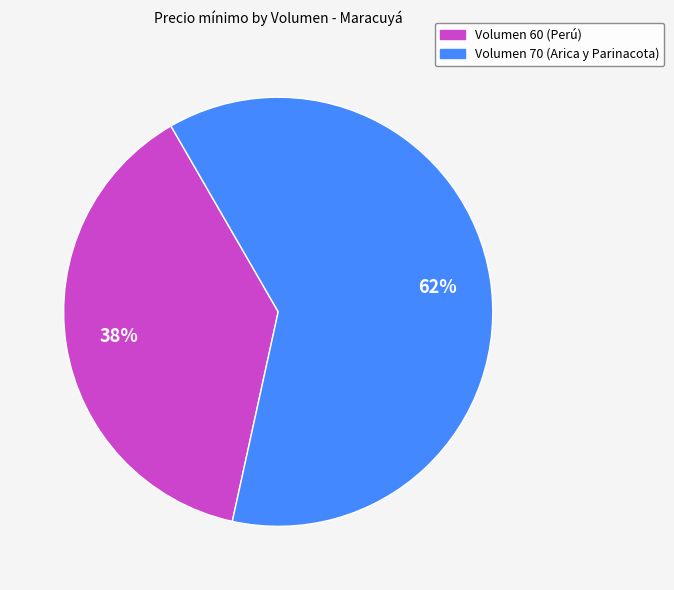

Count the number of slices in the pie.

2